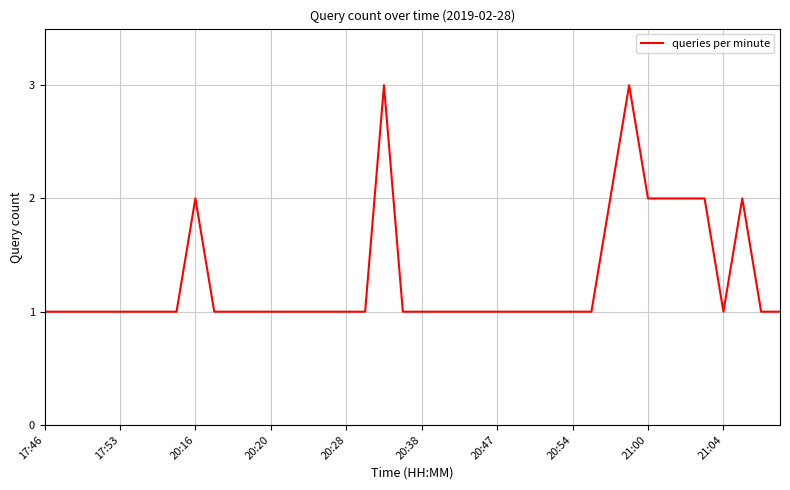

What is the minimum value shown in the chart?

1